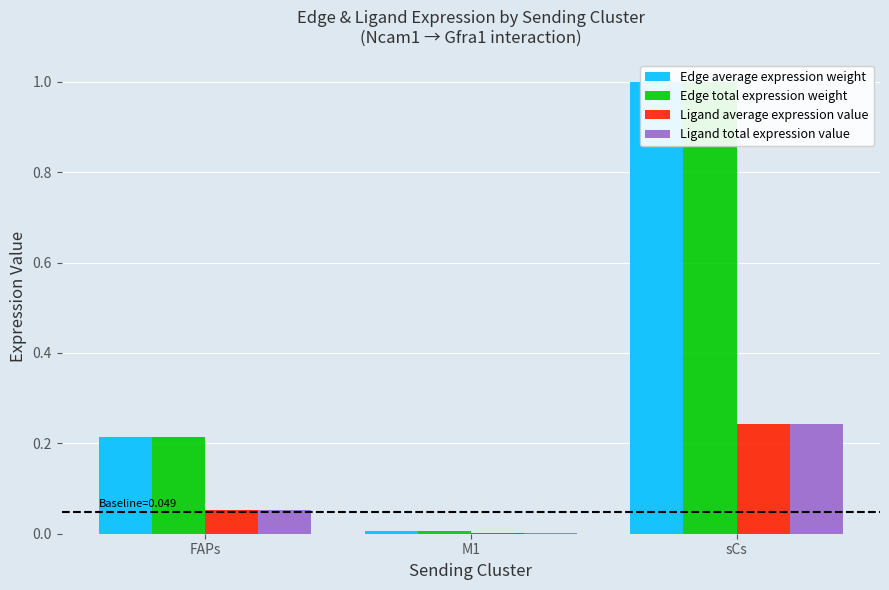

Where is Edge total expression weight nearest to the value 0?

M1